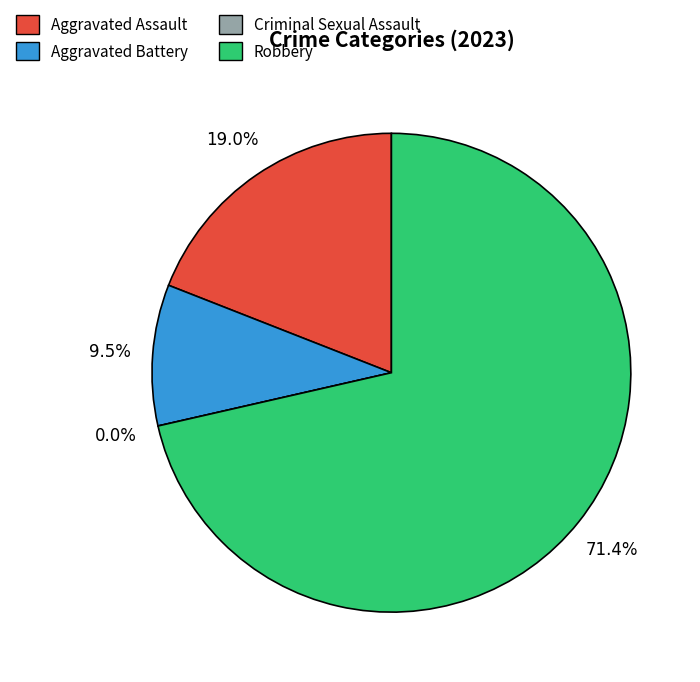

How many slices are in this pie chart?

4